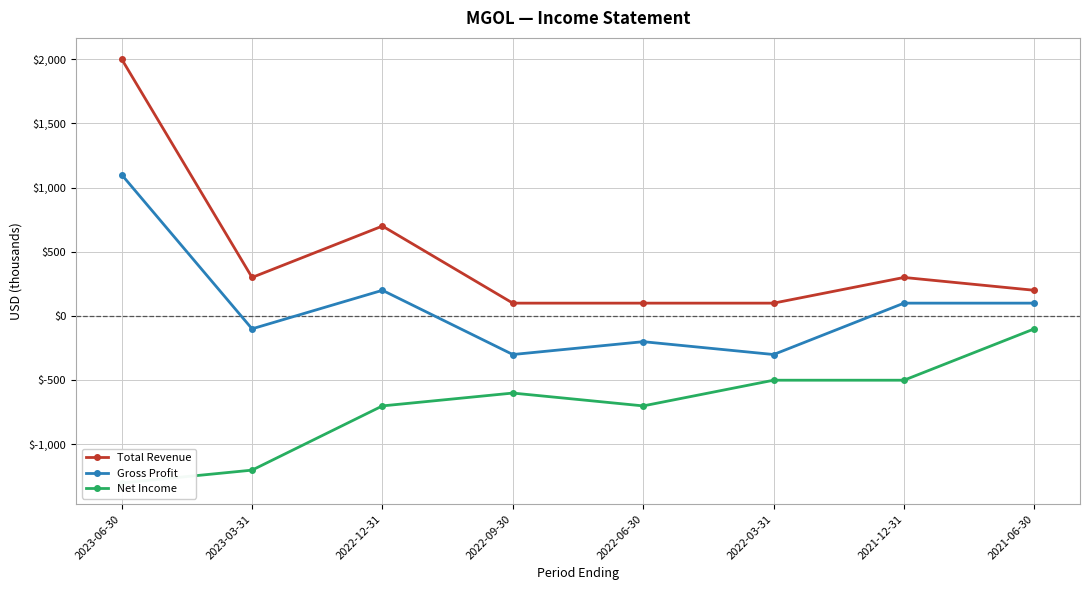

What is the difference between the highest and lowest values at 2023-03-31?

1500